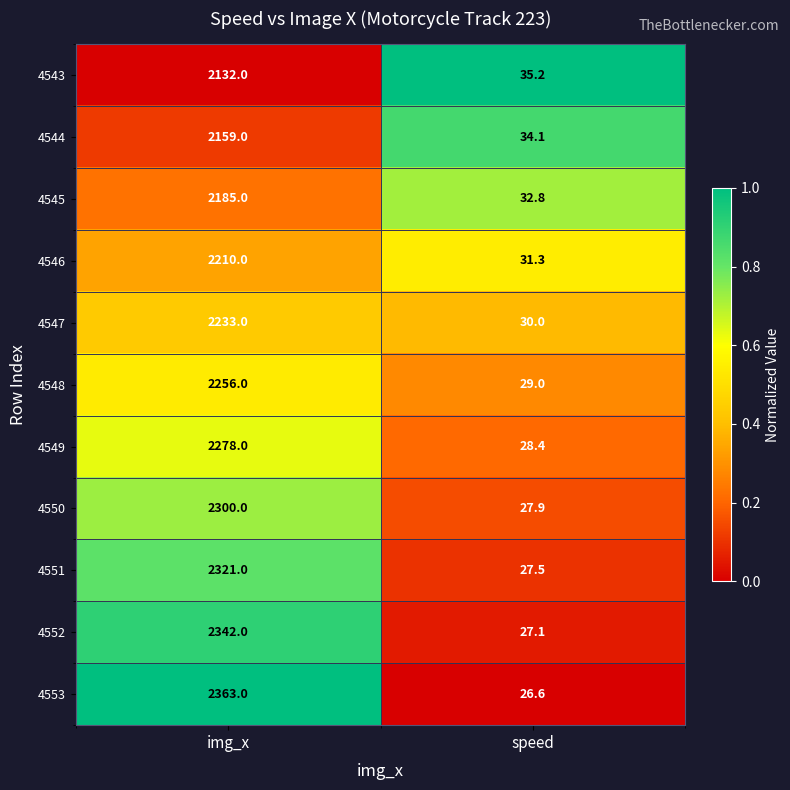

Count the number of data series in this chart.

11